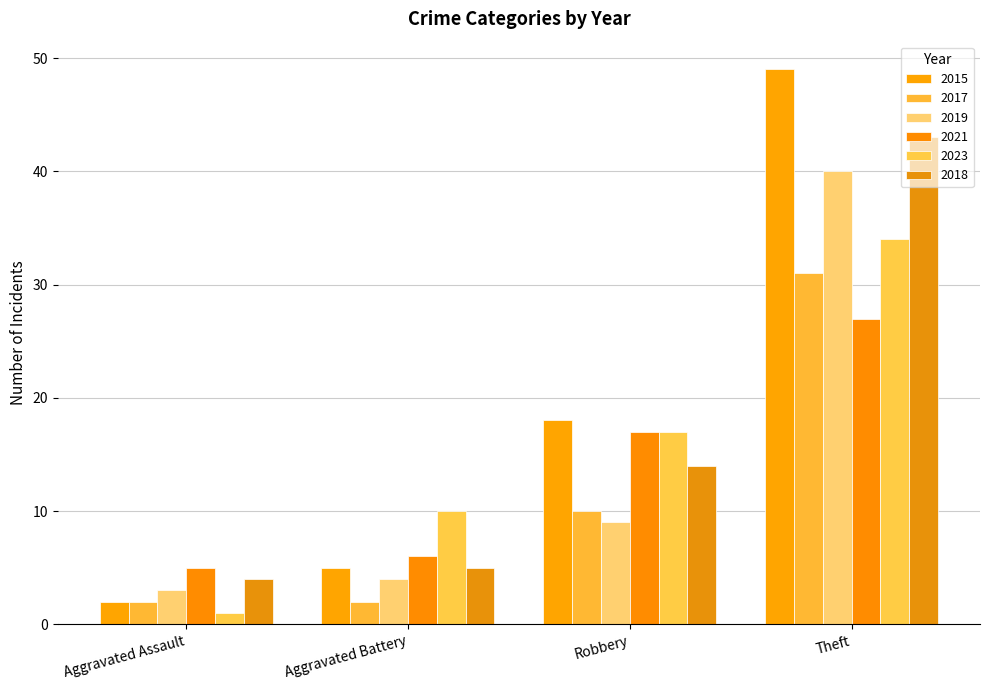

Count the number of categories in the chart.

4